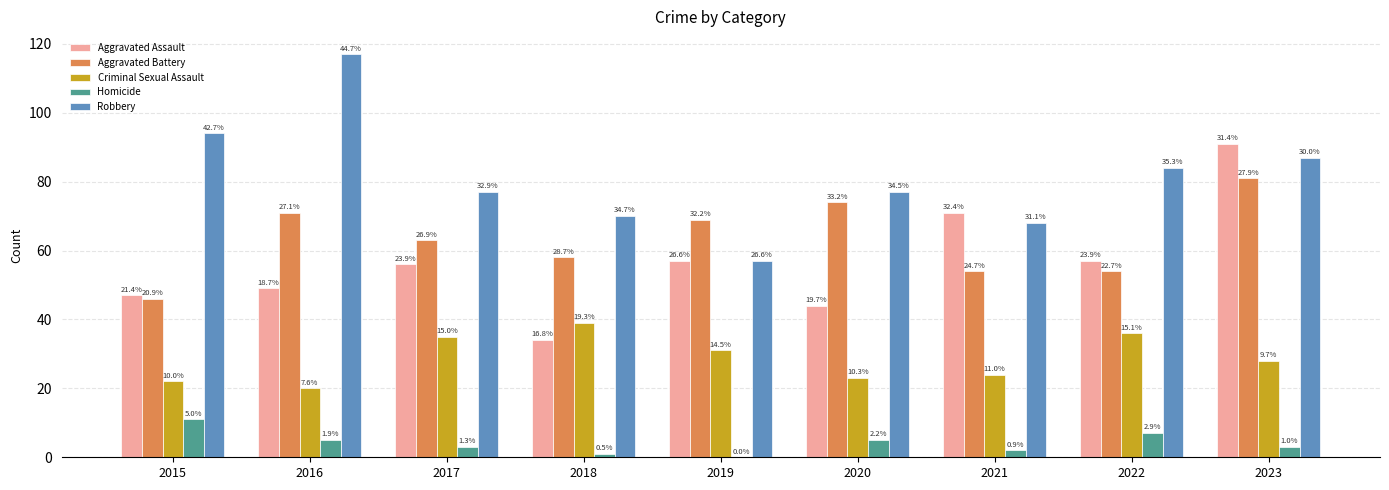

True or false: Homicide has a value of 11 at 2015.

True